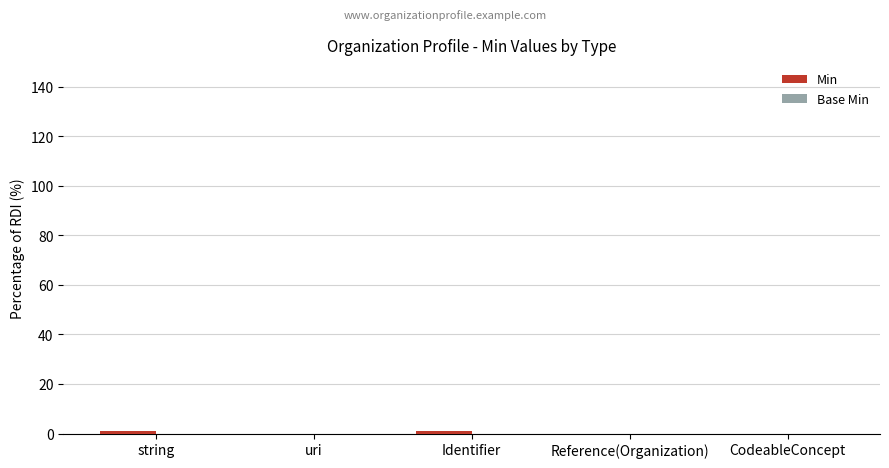

The chart shows a value of 0 at CodeableConcept. True or false?

True